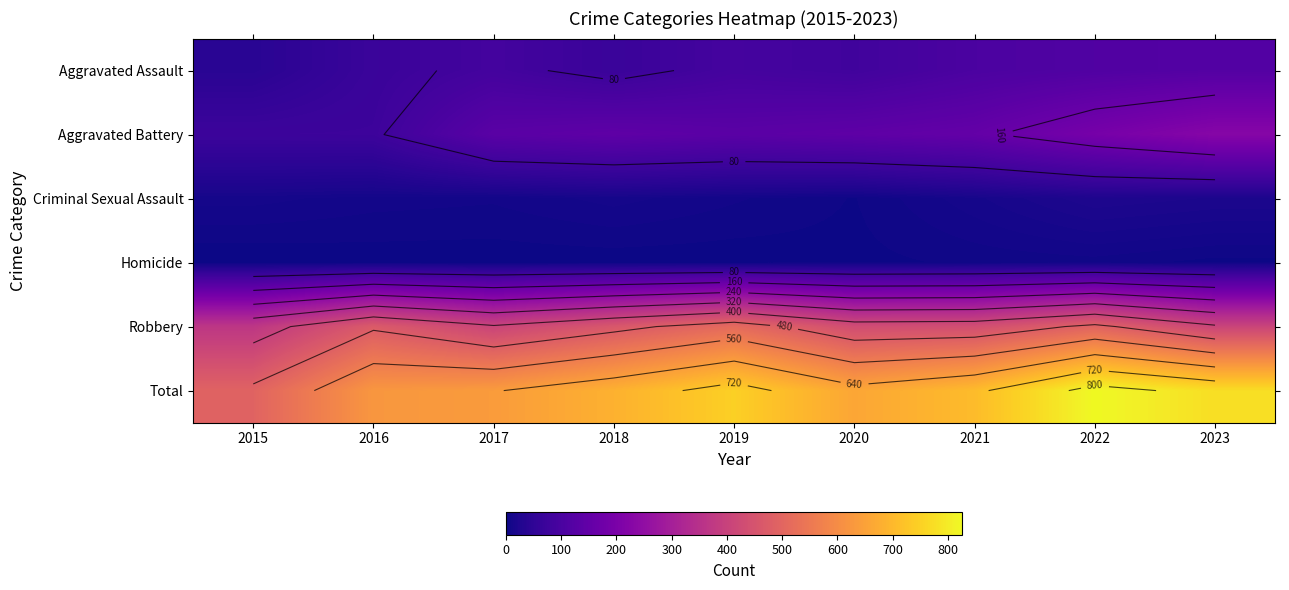

Read the Criminal Sexual Assault value at 2019.

7